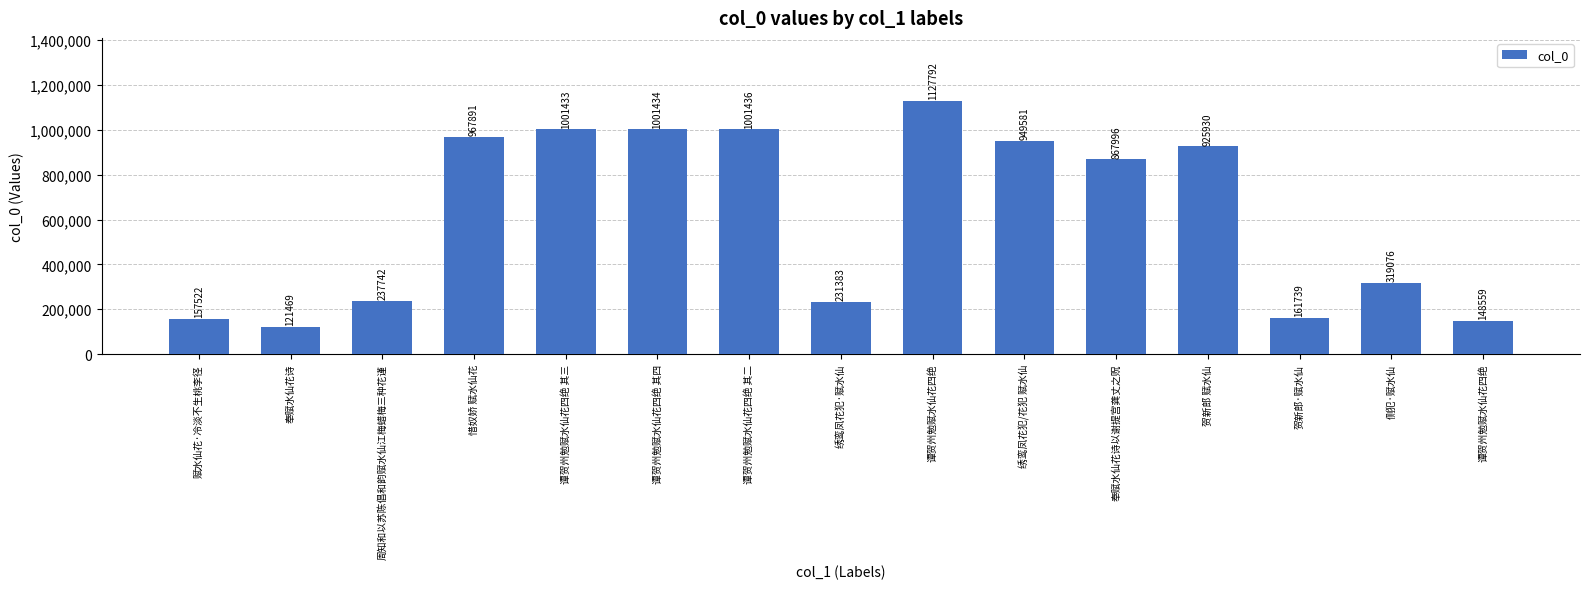

Does the chart contain any negative values?

No